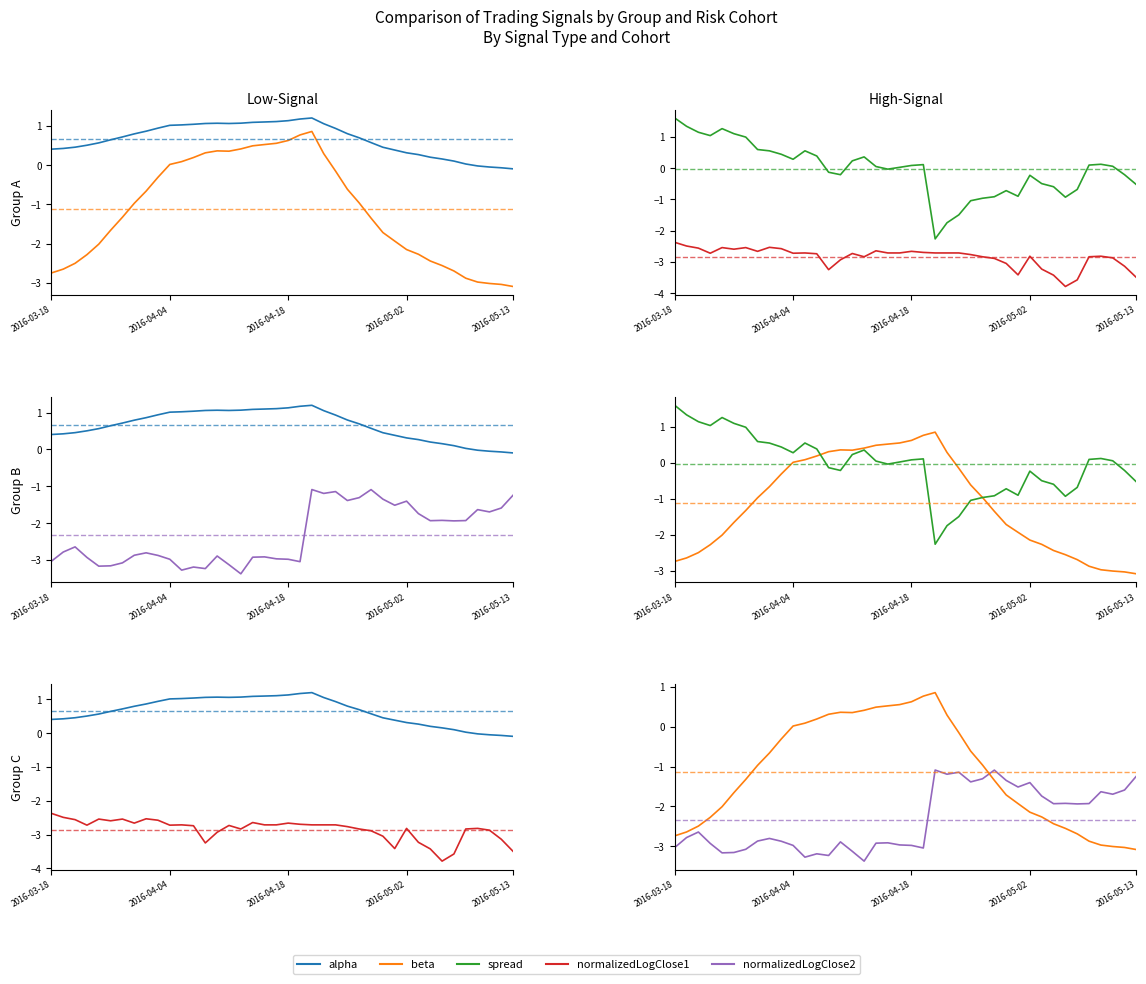

True or false: alpha and normalizedLogClose1 cross at least once.

False